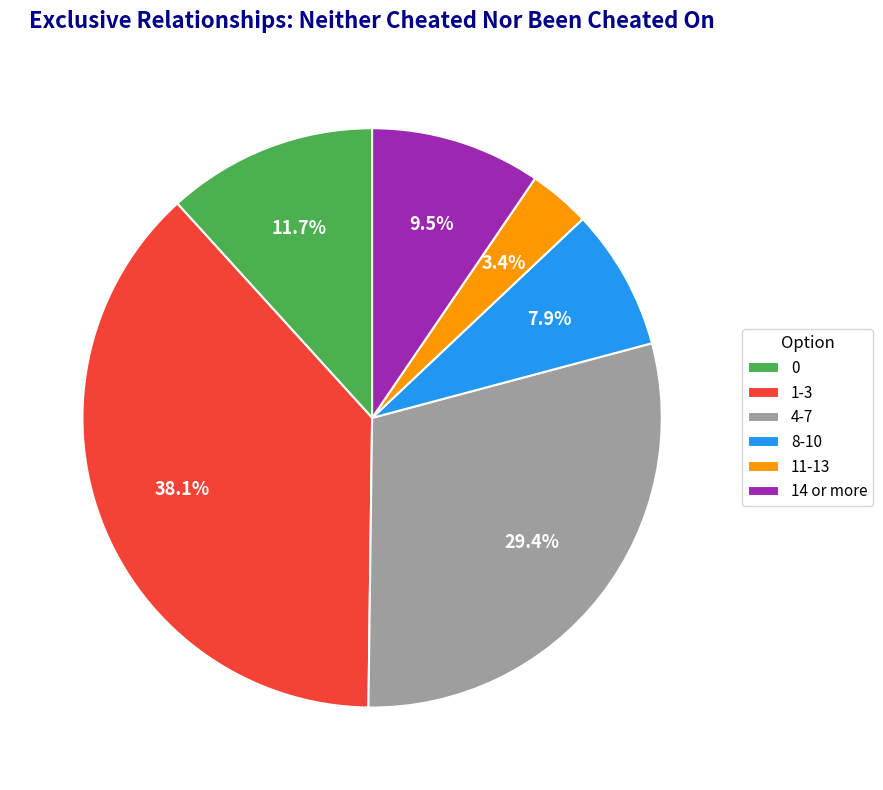

Rank the categories by value from lowest to highest.

11-13, 8-10, 14 or more, 0, 4-7, 1-3